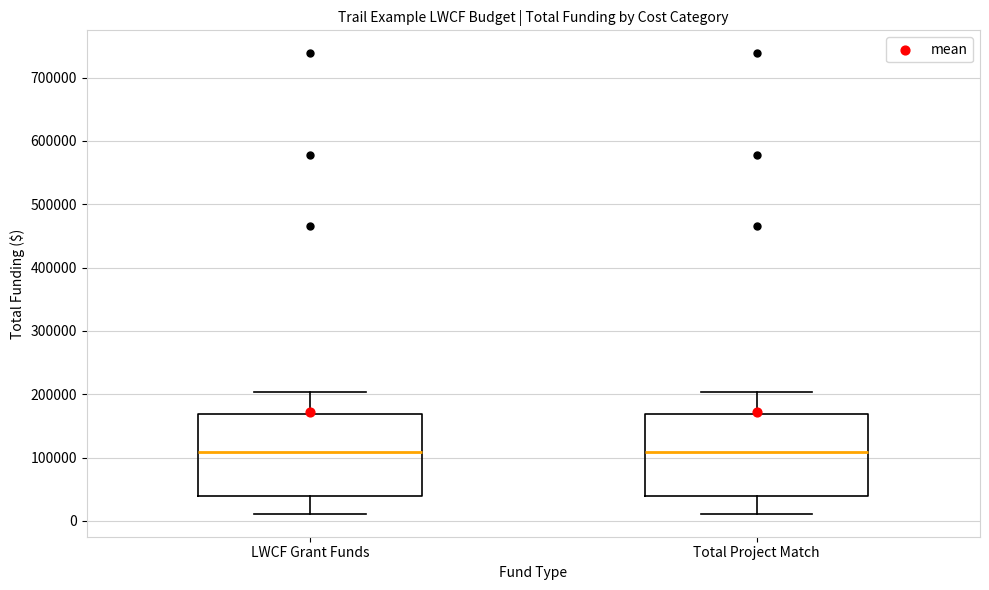

Reading left to right, read every box against the y-axis: the position of its median line, the range the box covers, and the ends of its whiskers. The values are not printed on the chart, so give them approximately, as read against the axis.

LWCF Grant Funds: median 110000, box 40000 to 170000, whiskers 10000 to 200000
Total Project Match: median 110000, box 40000 to 170000, whiskers 10000 to 200000